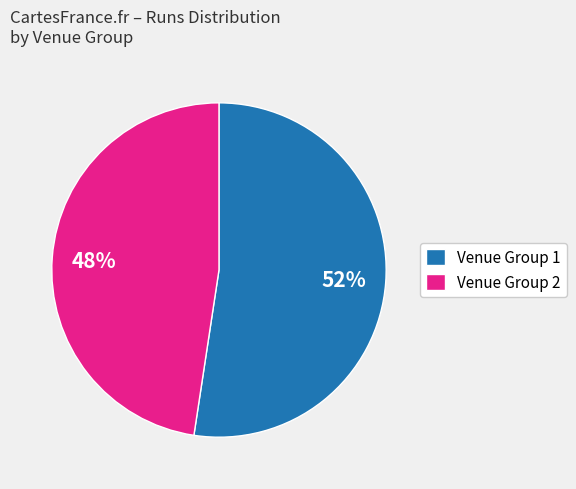

How many segments does this pie chart have?

2